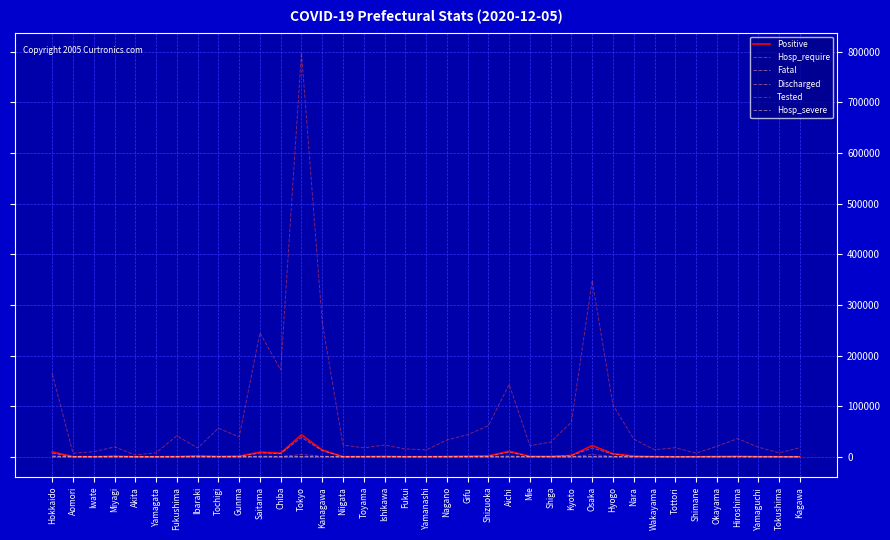

At which category does the chart reach its minimum across all series?

Niigata